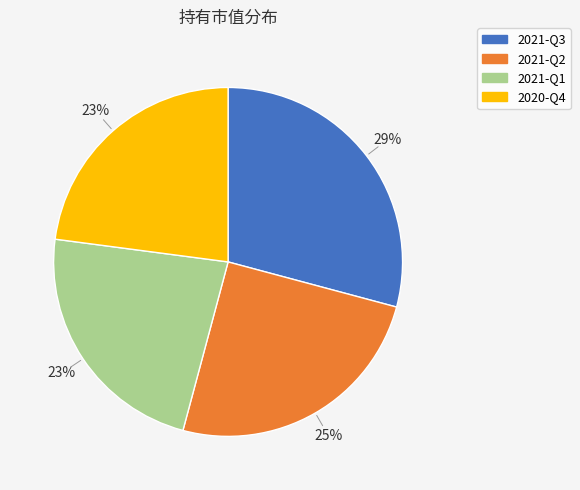

Is it true that 2021-Q2 is 38% of the pie?

False